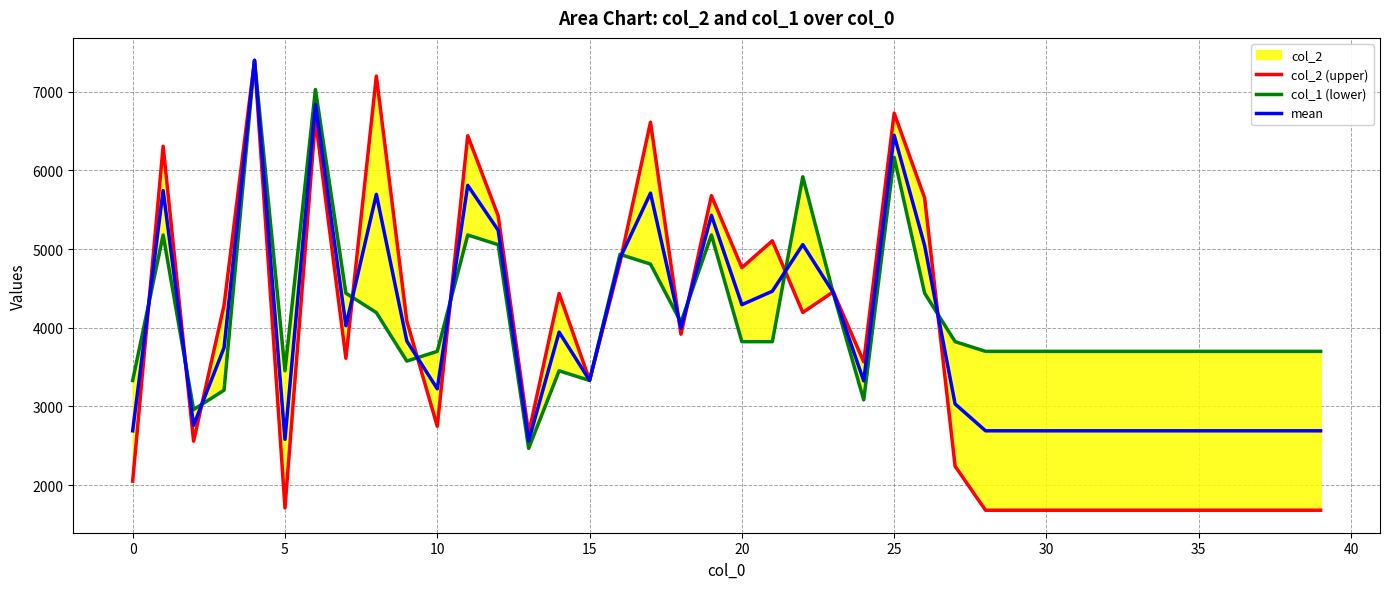

What is the difference between the maximum and minimum values in the col_1 (lower) series?

4933.3